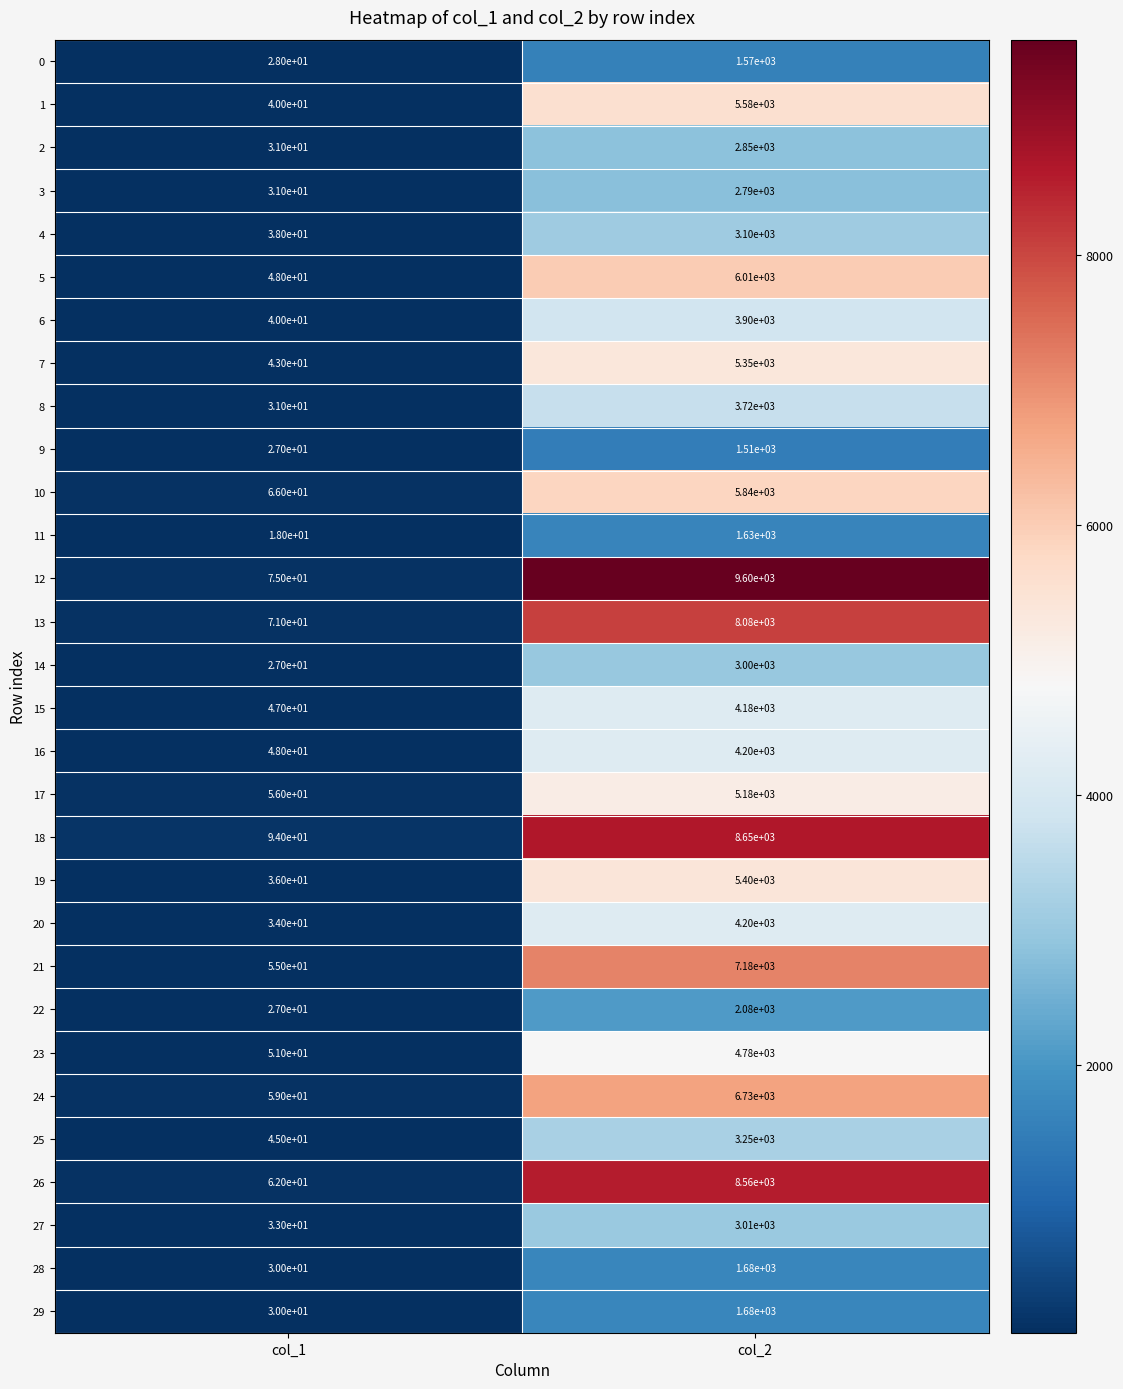

What is the total value across all series at col_1?

1321